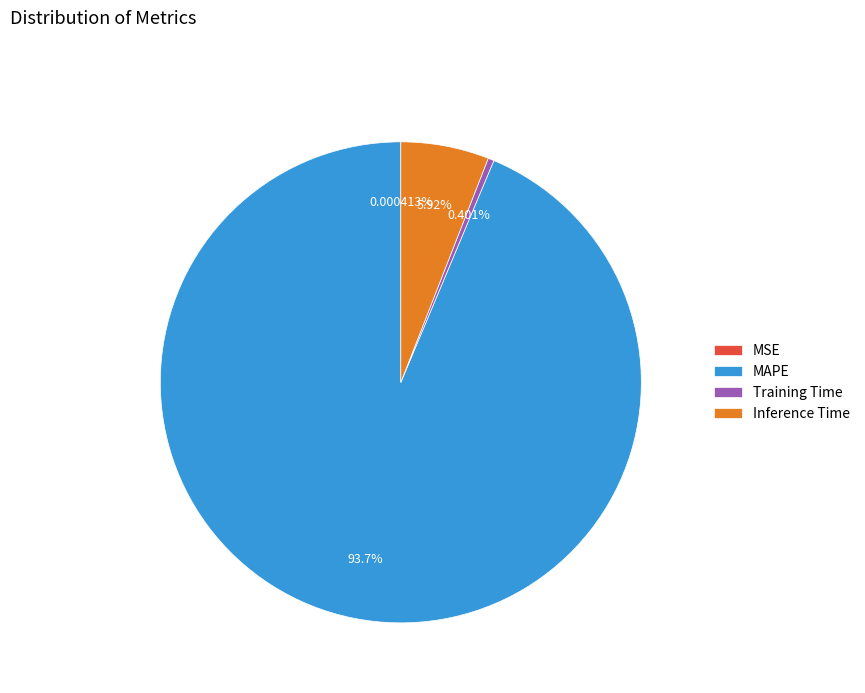

The Inference Time slice represents 1% of the pie. True or false?

False